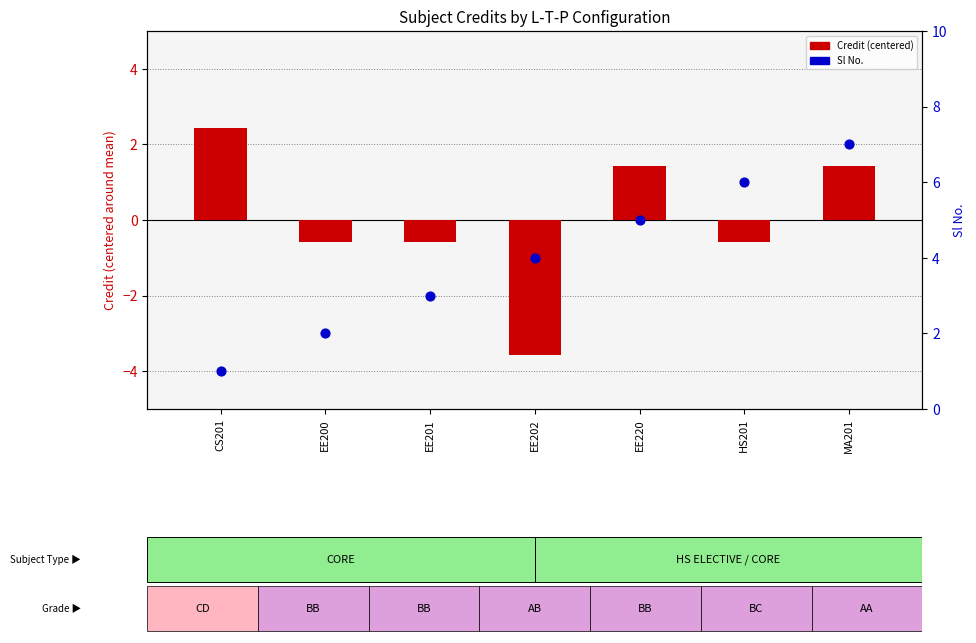

Which series contains the lowest Y value?

Credit (centered)